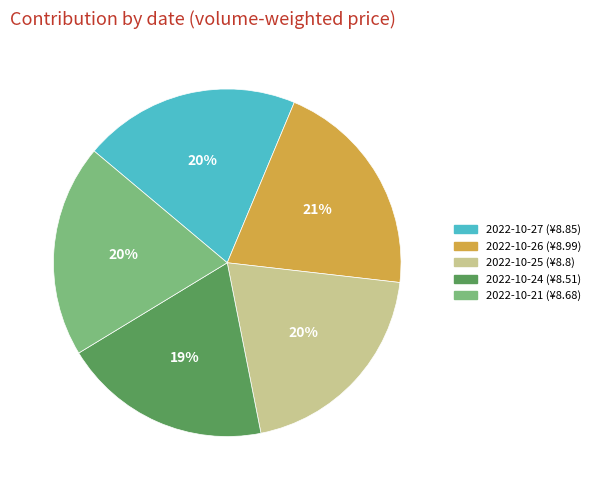

Is there any slice that represents more than half of the pie?

No